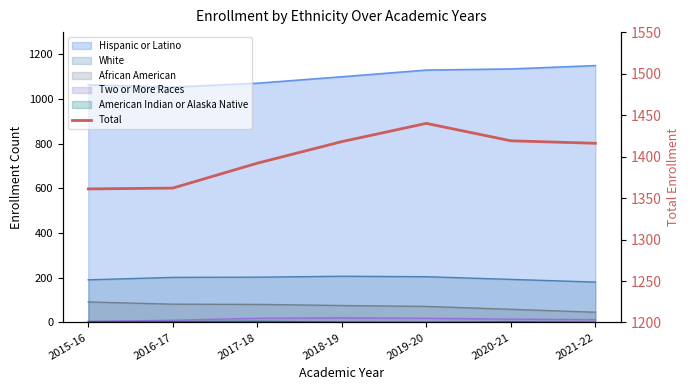

Reading left to right, what are all the values shown in this chart?

1361	1362	1392	1418	1440	1419	1416